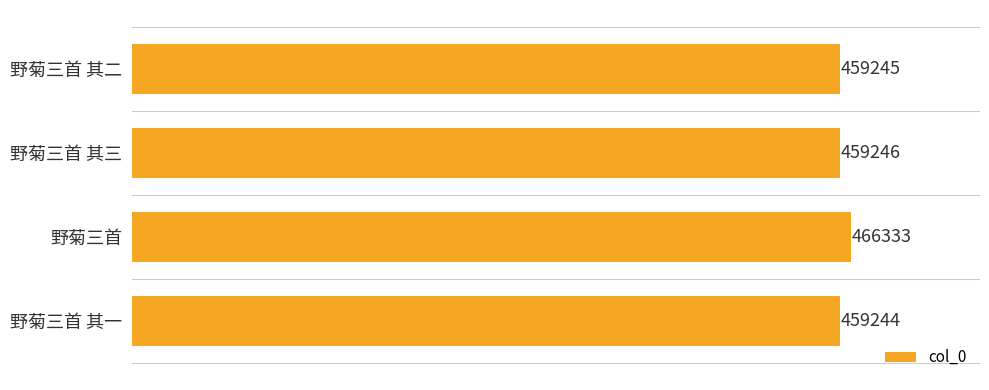

What is the ratio of the value at 野菊三首 其一 to the value at 野菊三首?

1.0